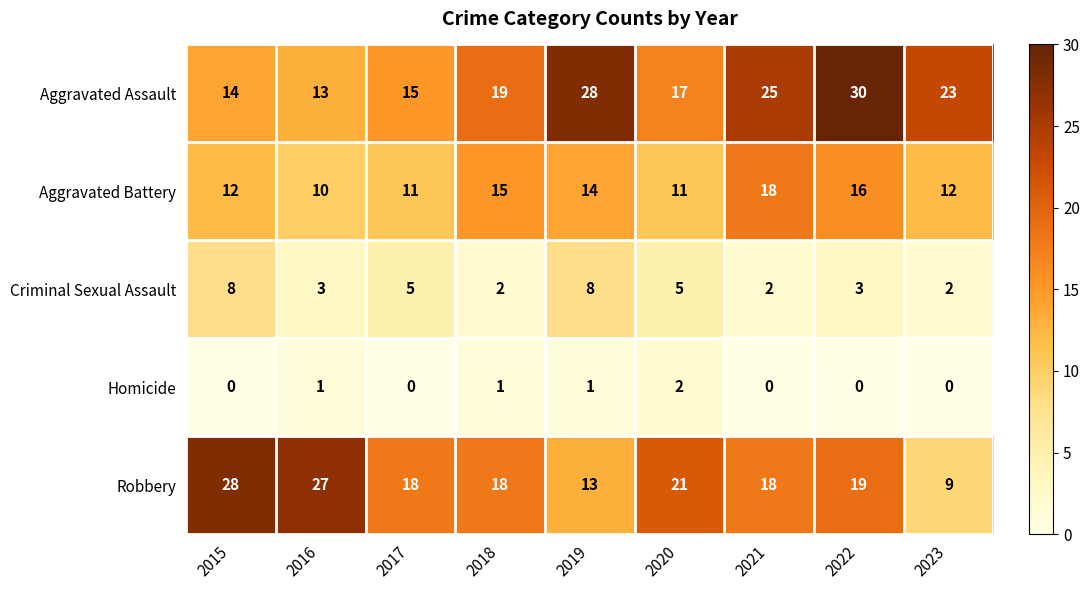

What is the difference between the highest and lowest values at 2019?

27